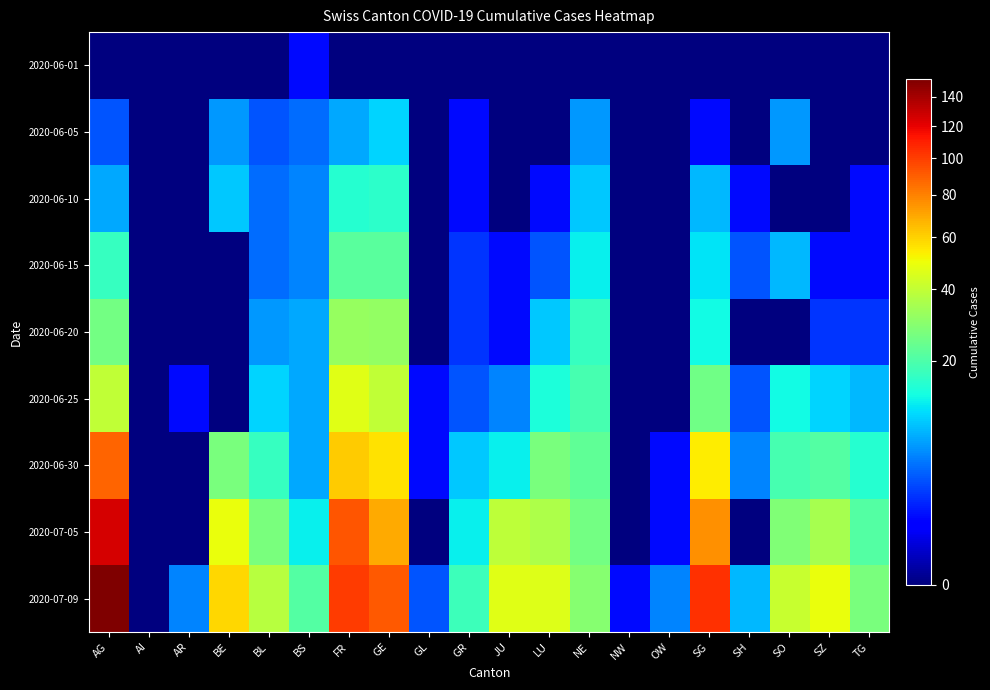

List the labels in order of 2020-06-01 value, smallest first.

AG, AI, AR, BE, BL, FR, GE, GL, GR, JU, LU, NE, NW, OW, SG, SH, SO, SZ, TG, BS